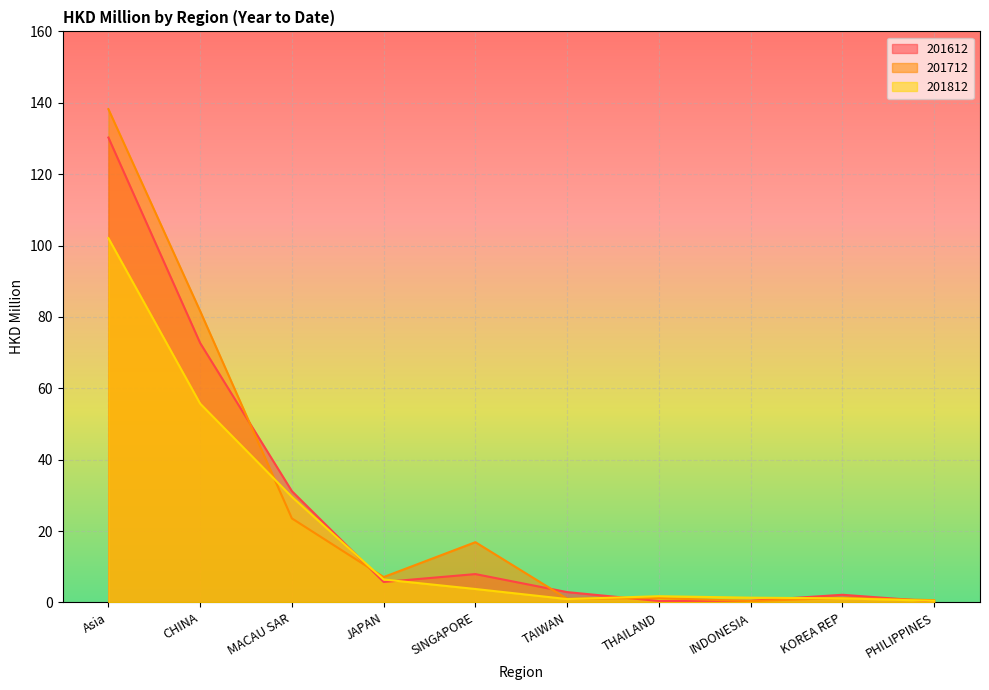

What is the difference between the highest and lowest values at JAPAN?

1.4